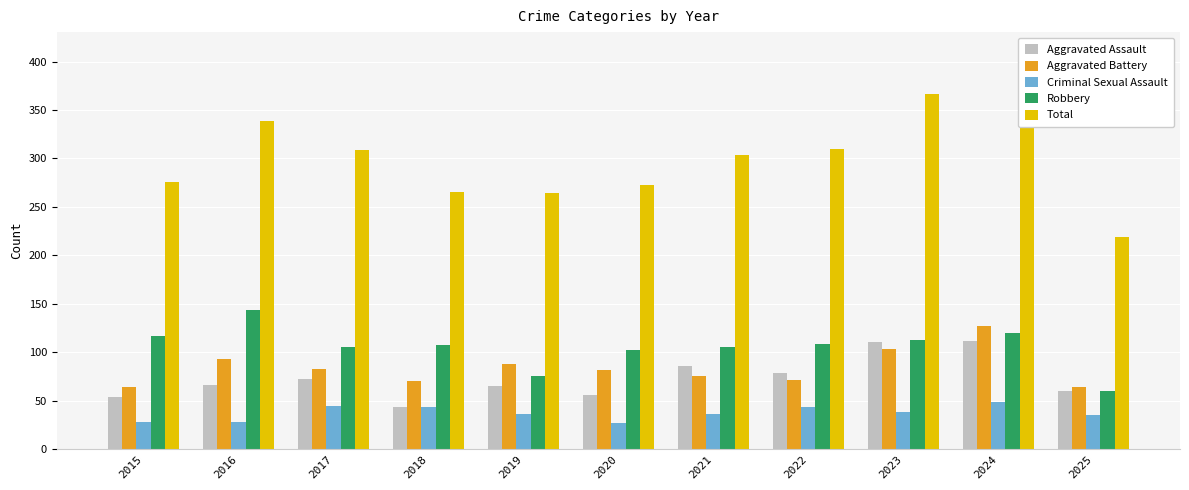

What is the difference between the highest and lowest values at 2017?

265